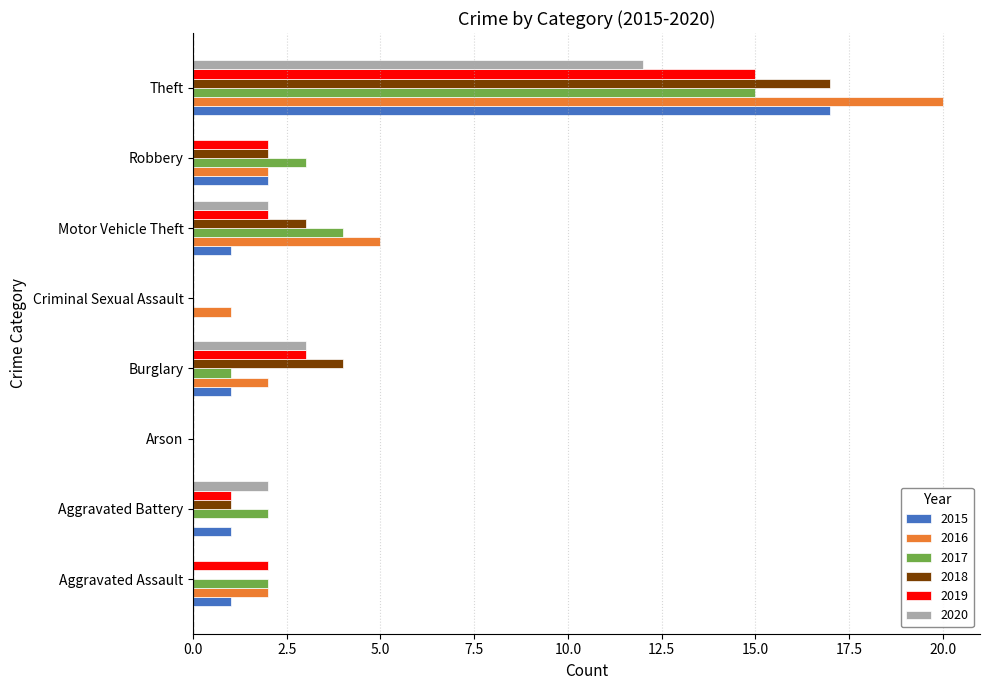

At which category does the chart reach its peak across all series?

Theft